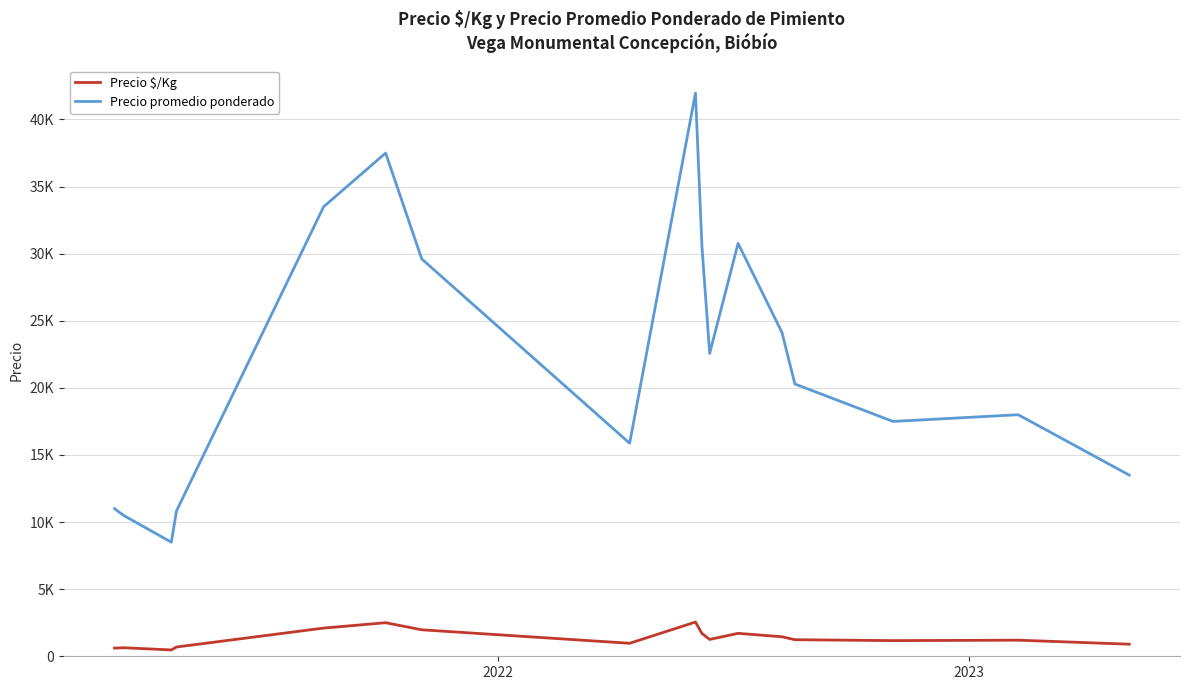

What are all the series names shown in the legend?

Precio $/Kg, Precio promedio ponderado